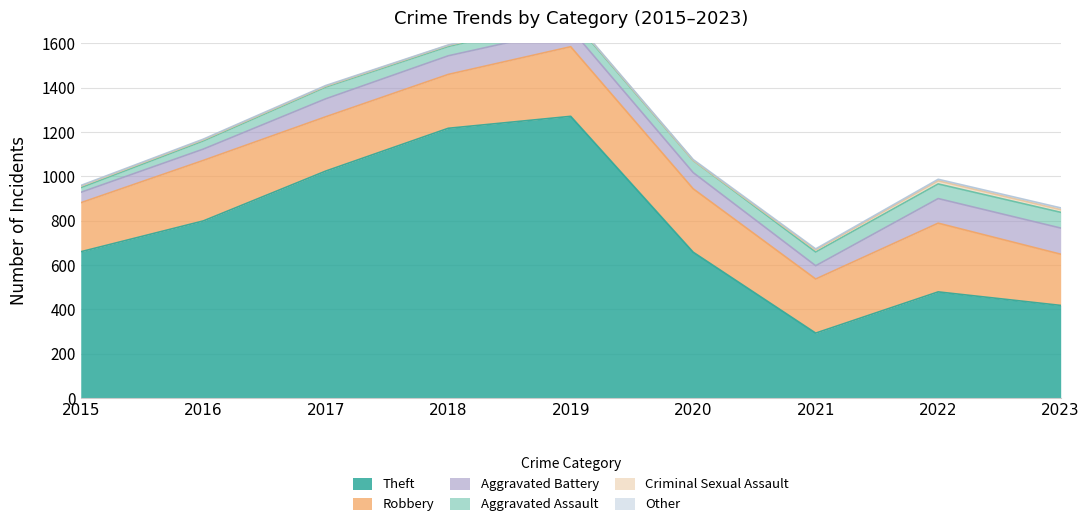

Where does the Criminal Sexual Assault series first go above 5?

2015